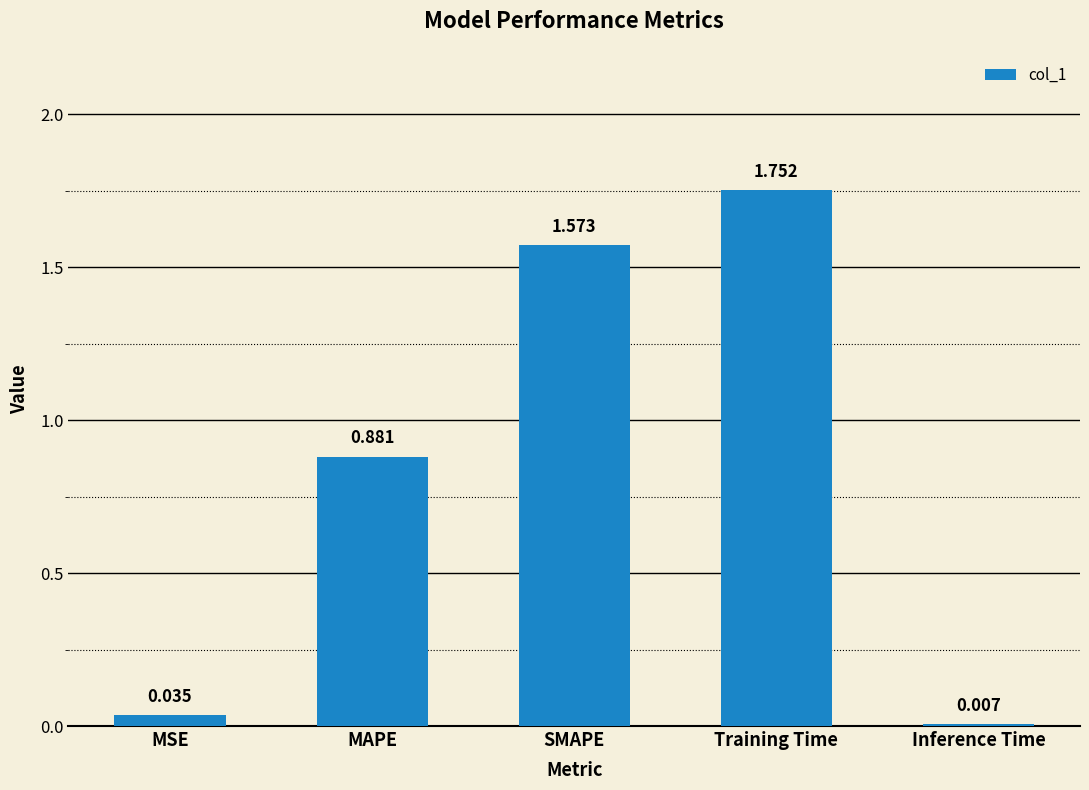

What is the label of the 4th bar from the right?

MAPE